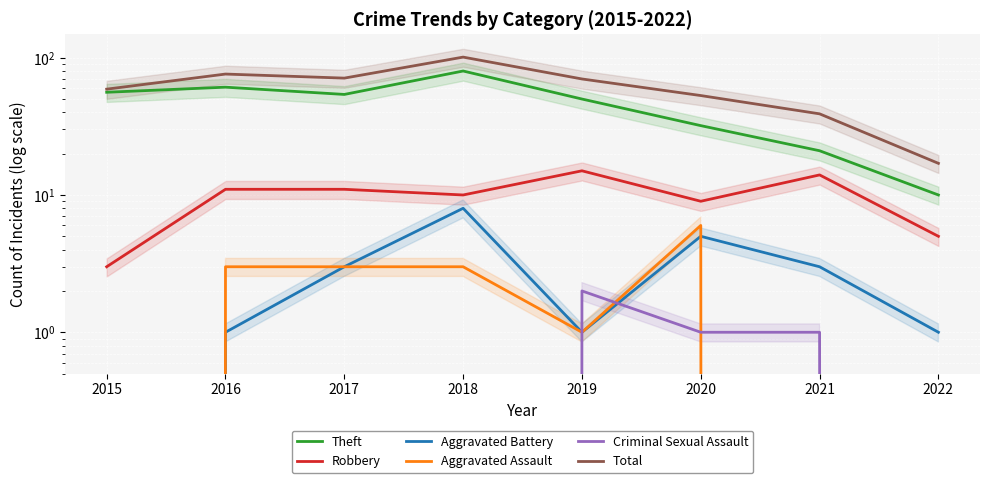

What is the greatest value displayed?

101